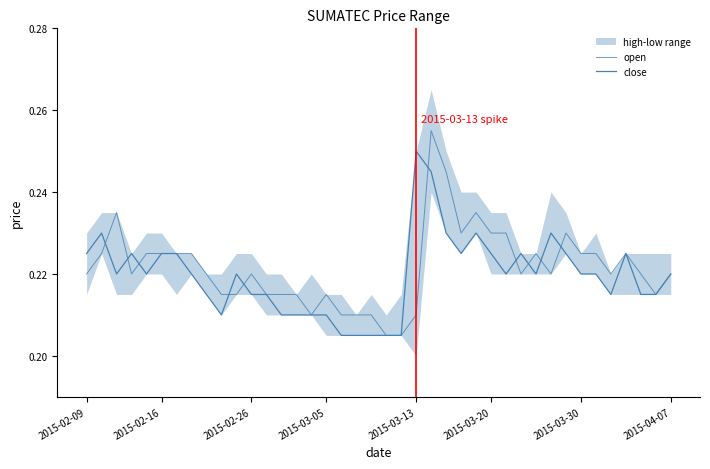

How many close values are between 0 and 1?

40